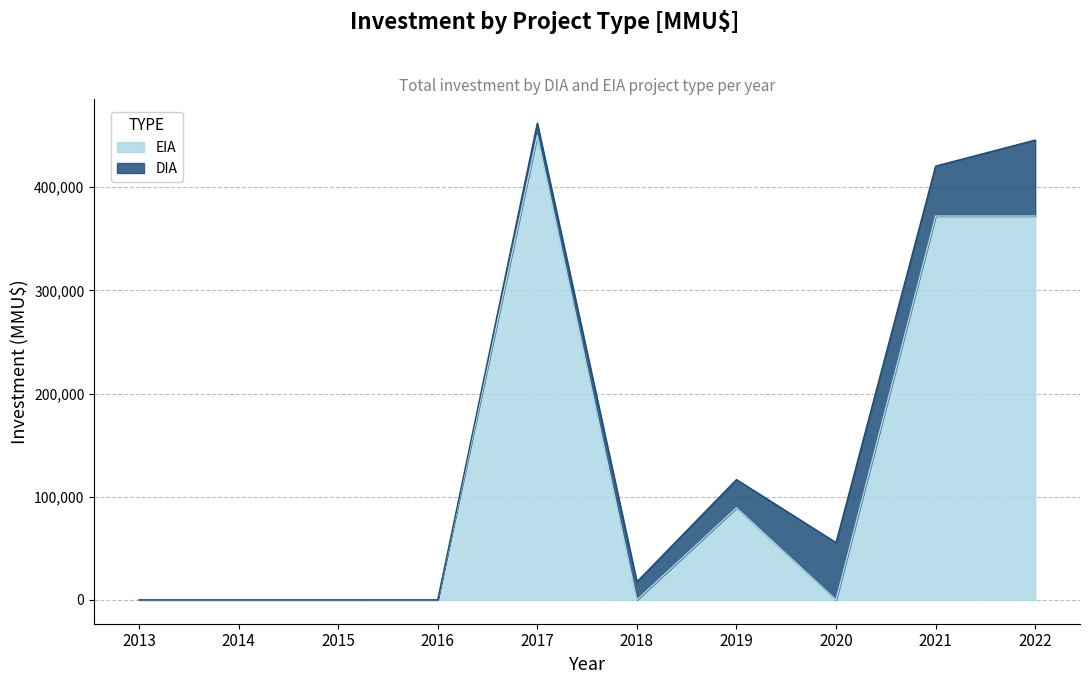

How many interior local valleys (lower than both neighbors) does the data have?

2